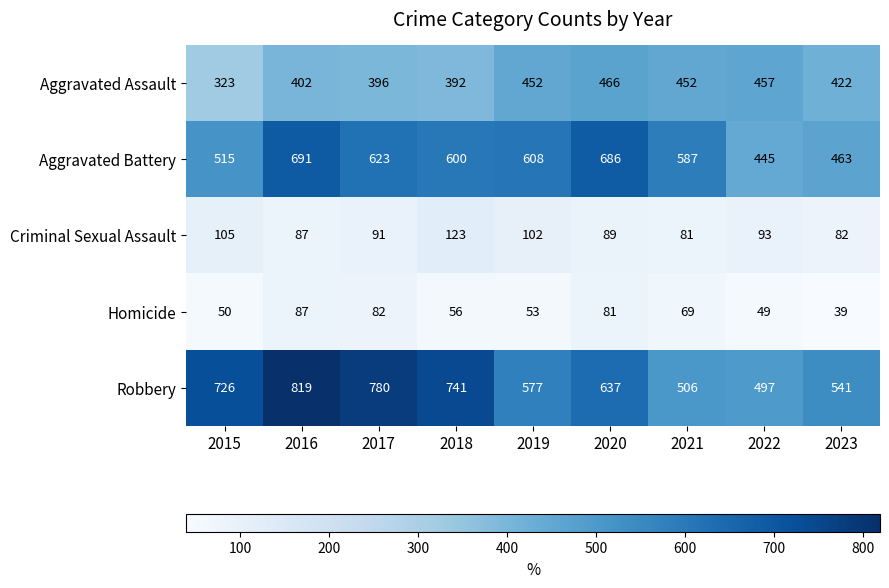

What is the smallest value displayed?

39